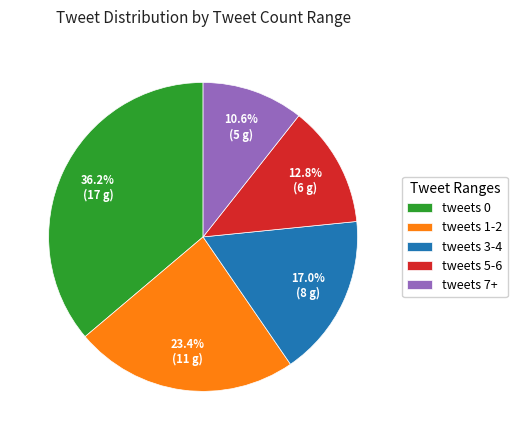

Rank the categories by value from highest to lowest.

tweets 0, tweets 1-2, tweets 3-4, tweets 5-6, tweets 7+